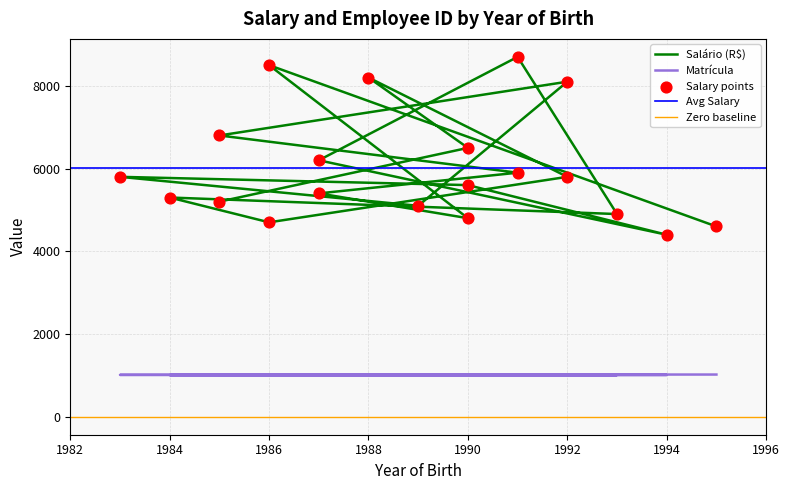

Which series has the widest spread of Y values?

Salário (R$)